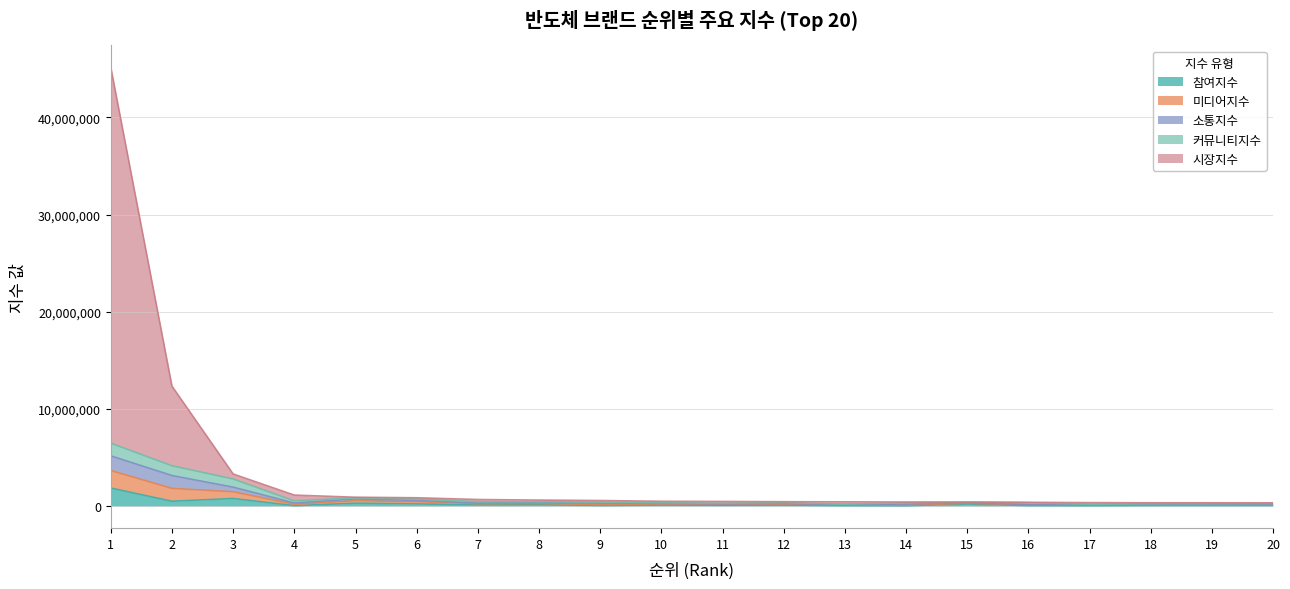

What is the highest value of the 참여지수 series?

1853037